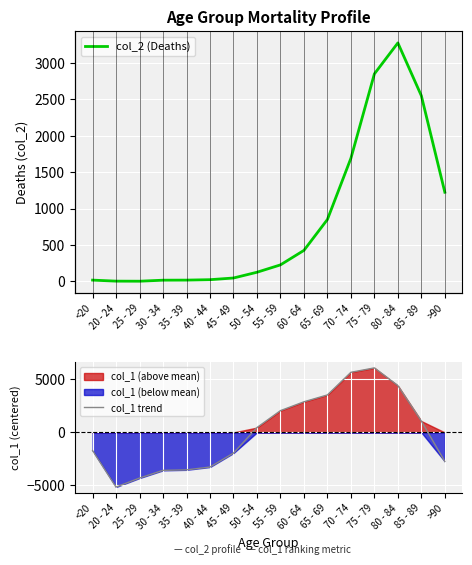

The col_2 (Deaths) series shows 165.0 at 50 - 54. True or false?

False